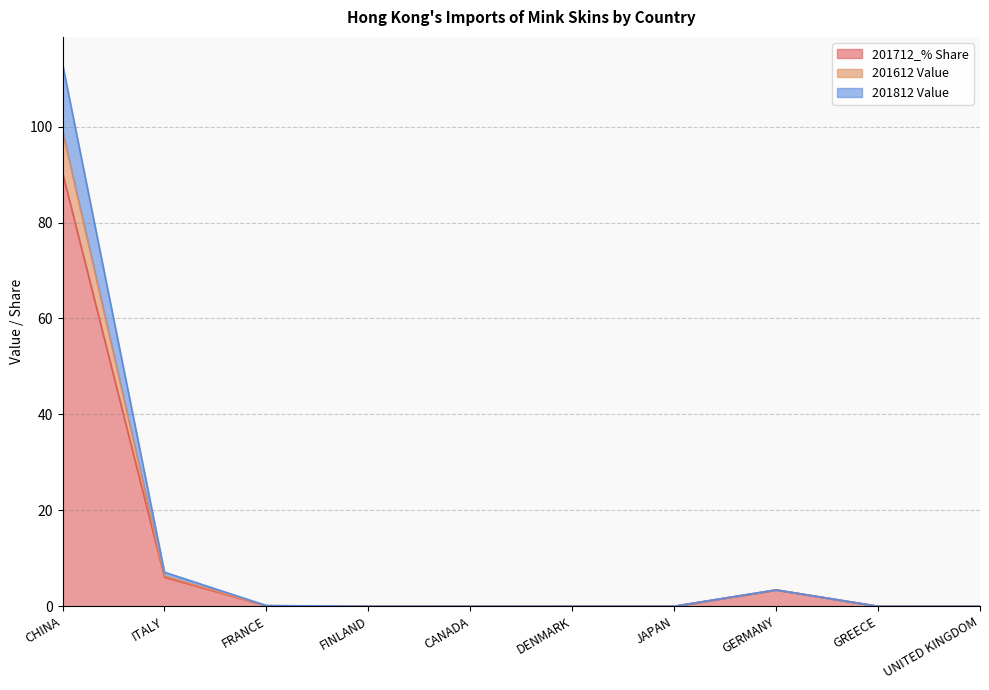

What is the difference between the 201712_% Share values at CANADA and FRANCE?

0.1